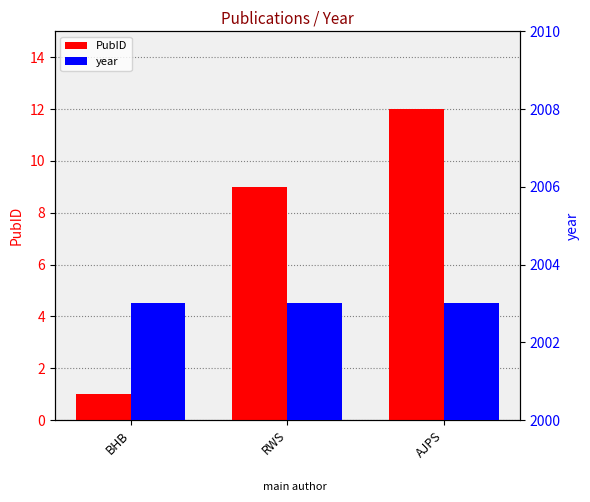

Which series has the largest total across all categories?

year